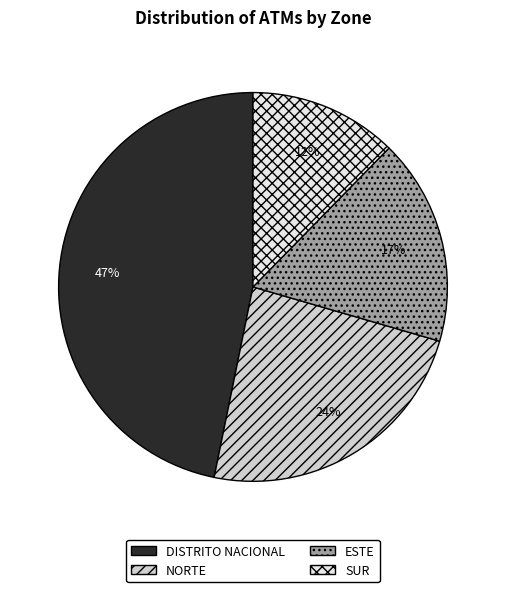

Count the number of slices in the pie.

4